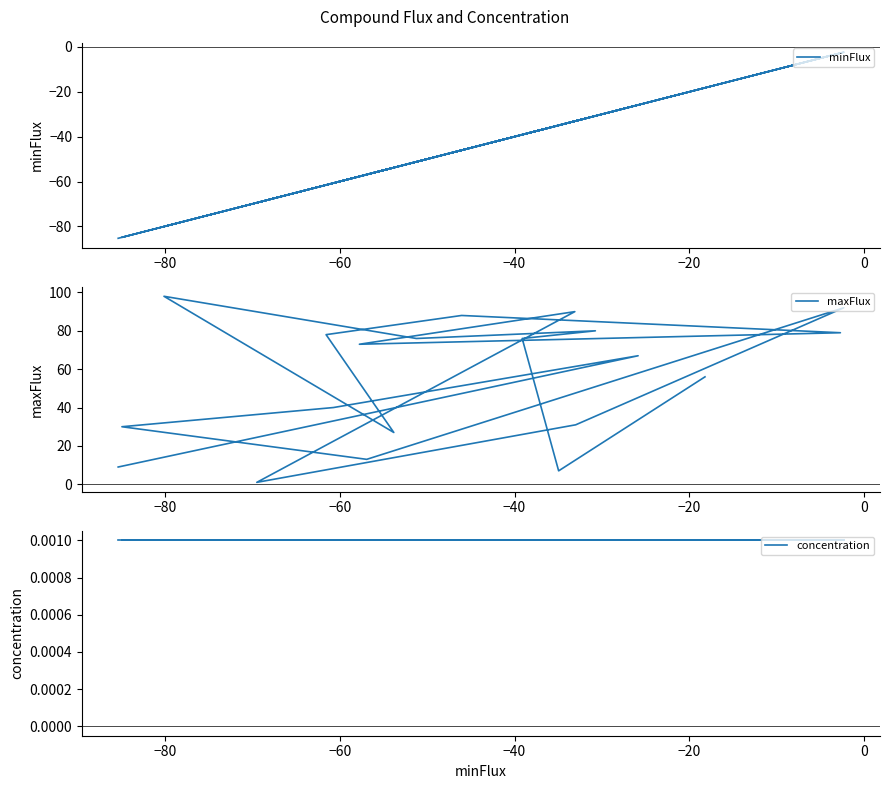

What is the value of the maxFlux point at the 20th from the left?

9.0